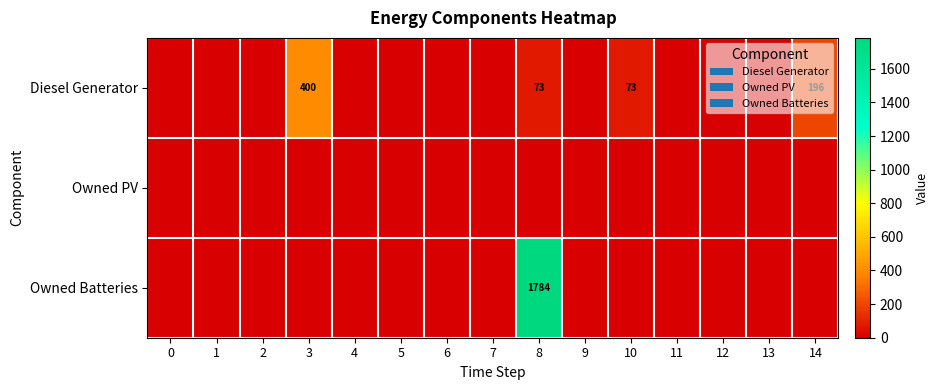

What is the highest value of the Diesel Generator series?

400